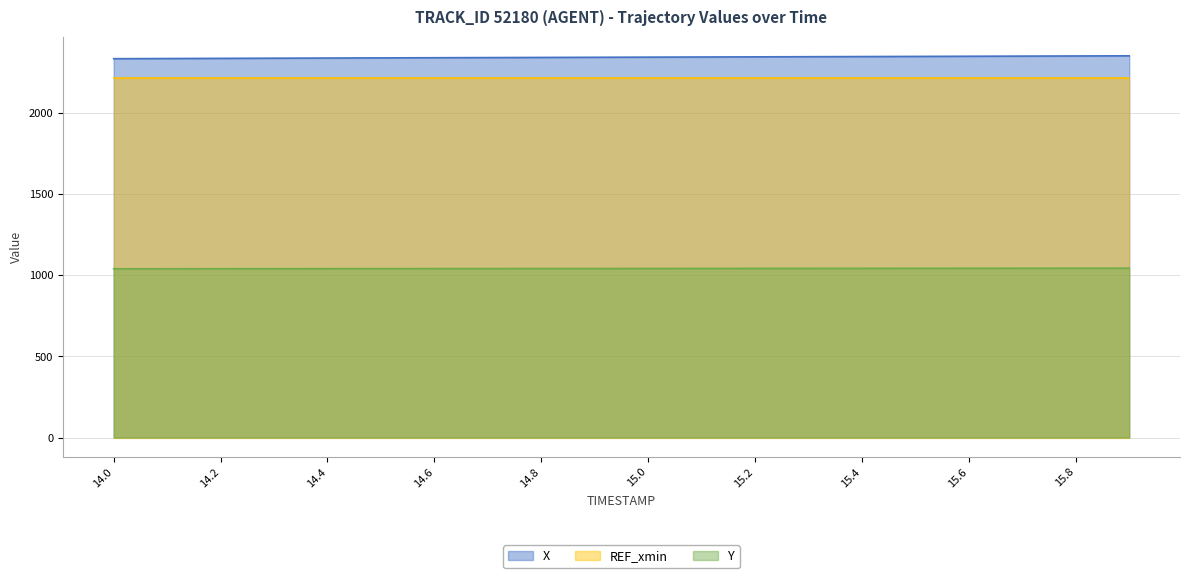

List the labels in order of Y value, largest first.

15.9, 15.8, 15.7, 15.6, 15.5, 15.4, 15.3, 15.2, 15.1, 15.0, 14.9, 14.8, 14.7, 14.6, 14.5, 14.4, 14.3, 14.2, 14.1, 14.0